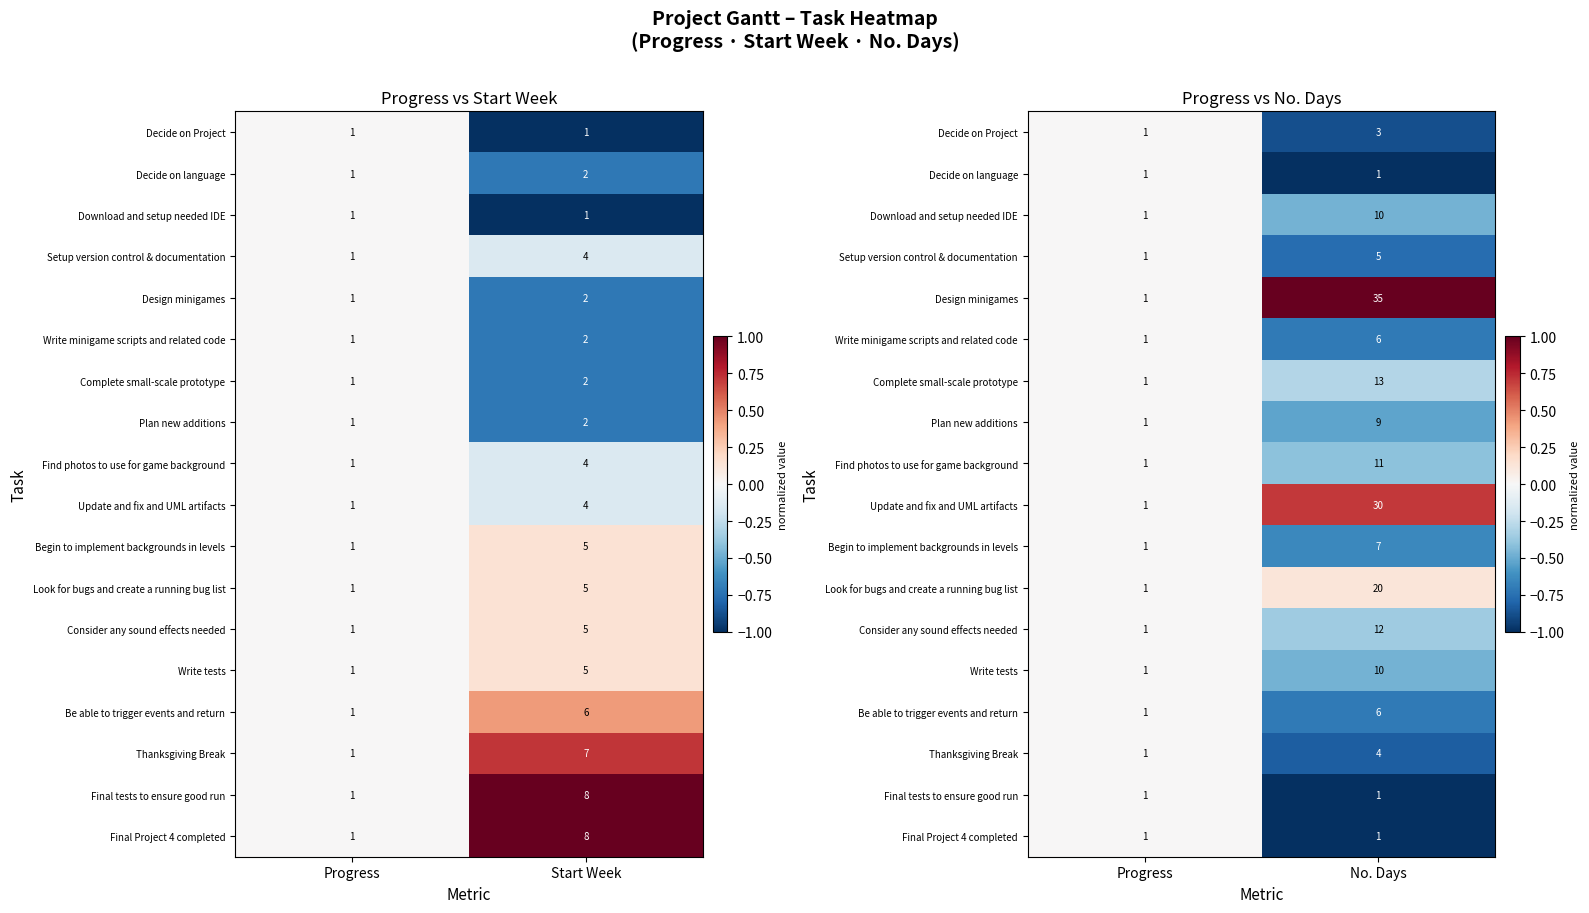

The value of Design minigames at No. Days is 1.4. True or false?

False